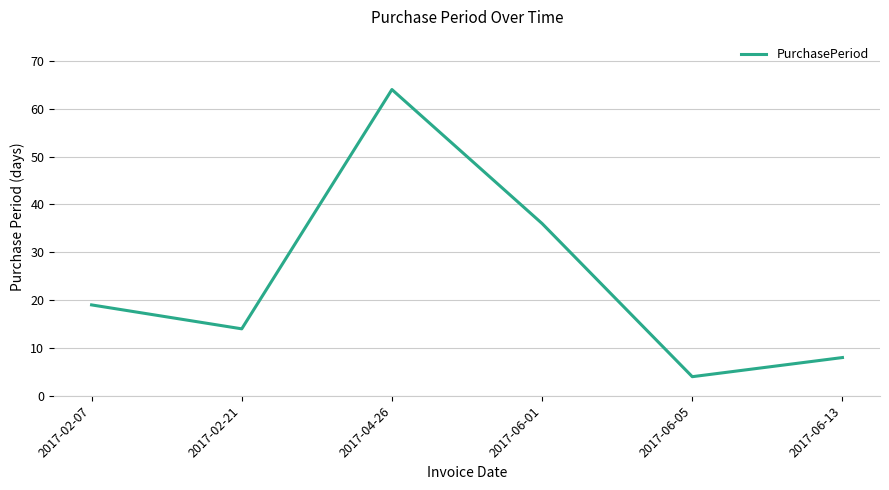

Reading left to right, list all the values displayed in this chart.

19	14	64	36	4	8